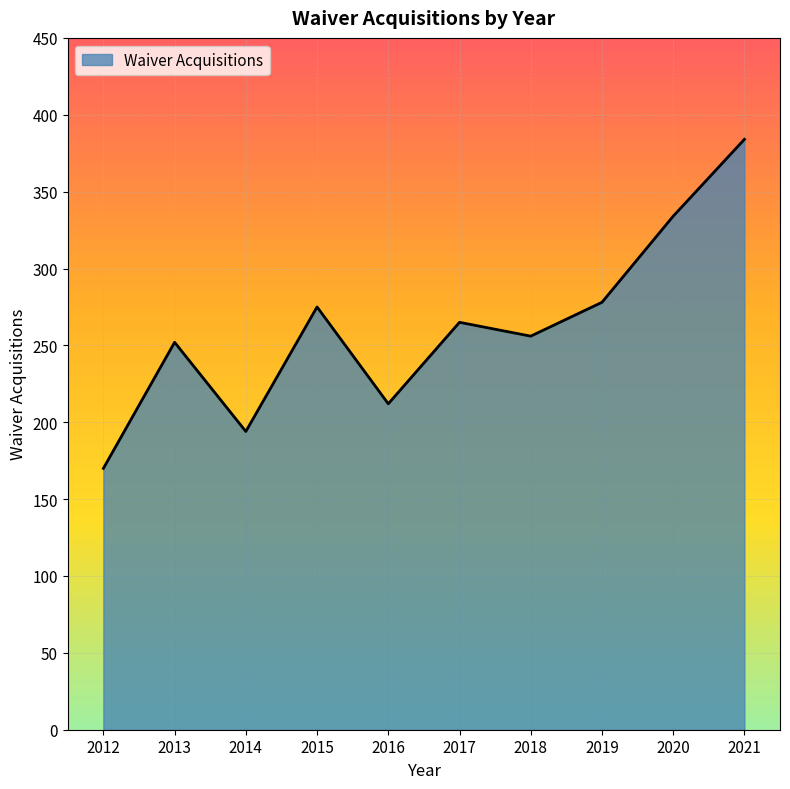

The value at 2020 is 334. True or false?

True